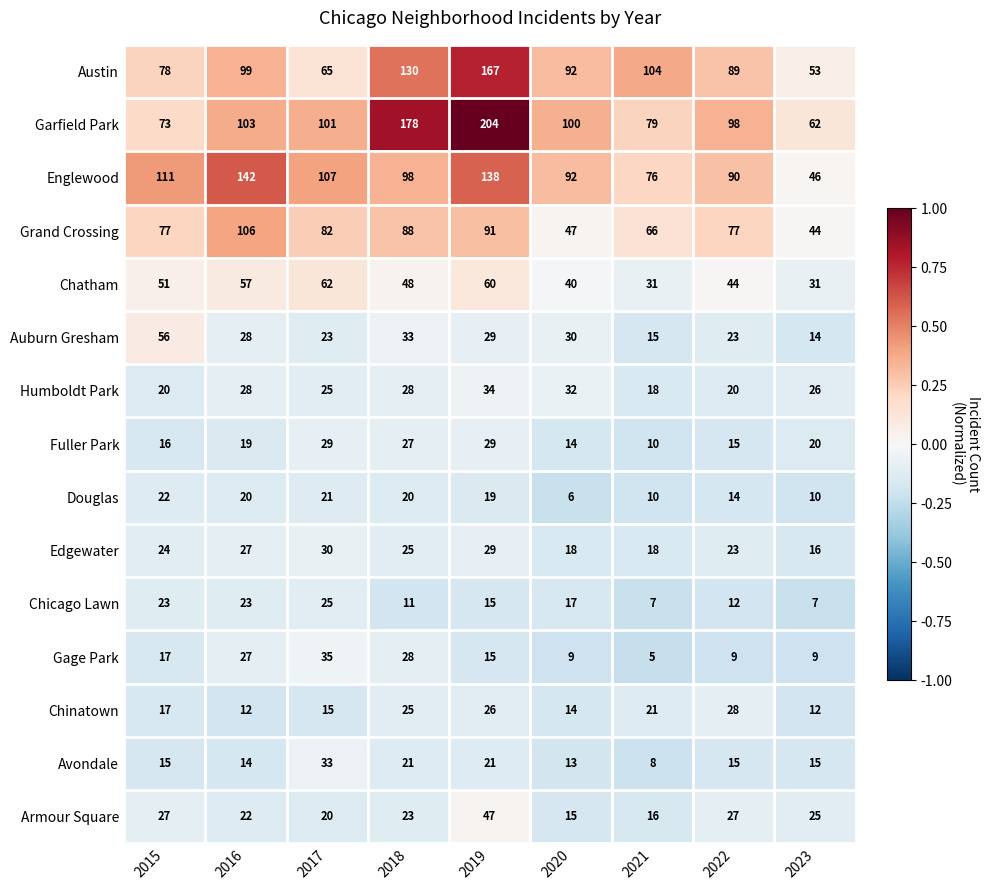

What is the sum of all Garfield Park values?

998